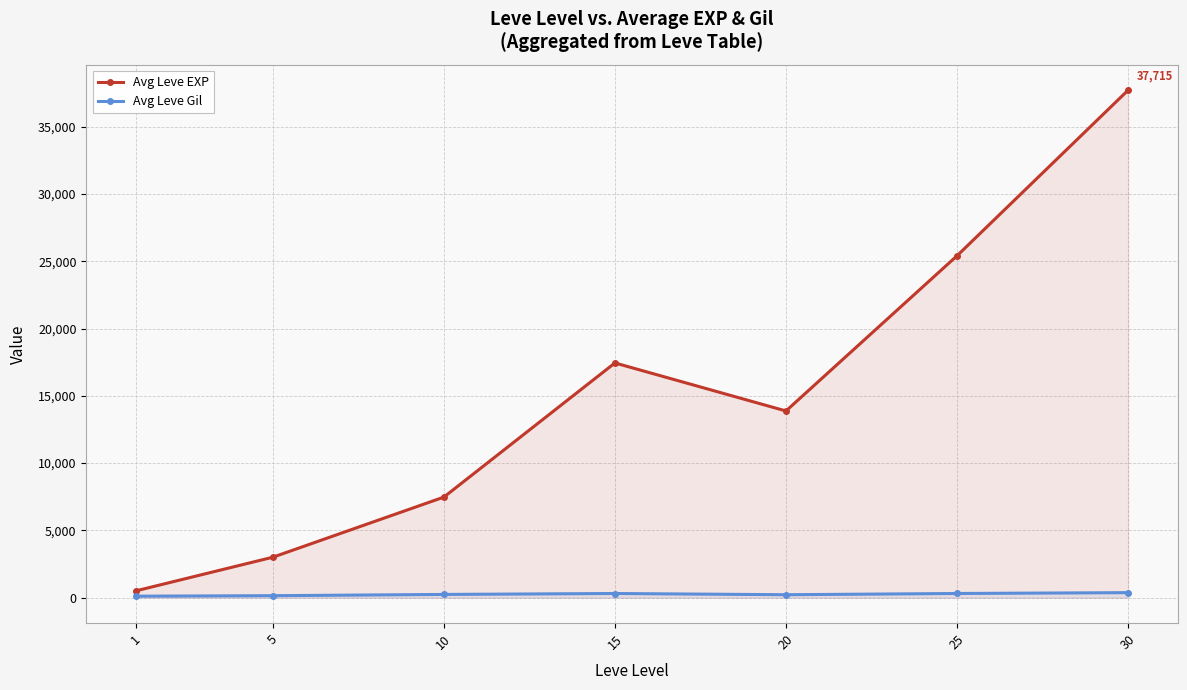

How many data points does each series have?

7